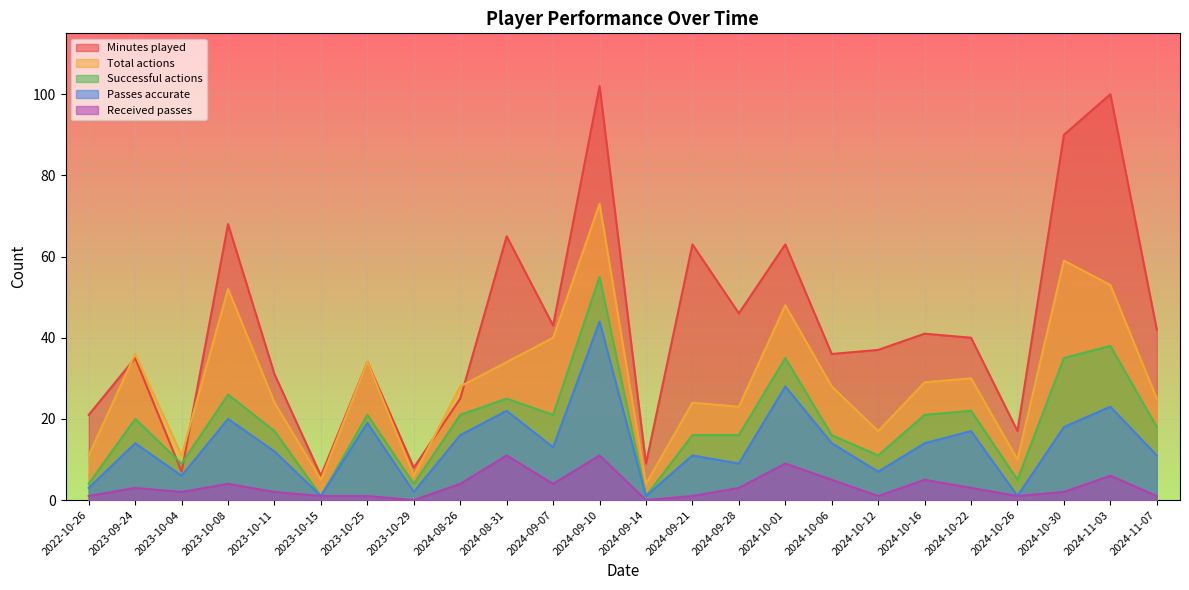

True or false: Successful actions has a value of 25 at 2024-08-31.

True